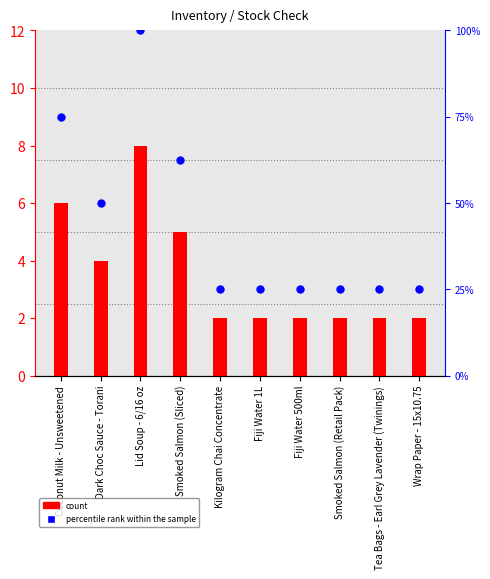

Which series reaches the maximum Y coordinate?

percentile rank within the sample